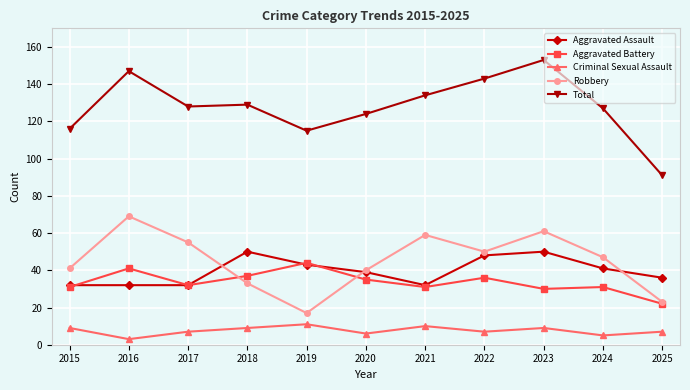

What is the approximate value of Aggravated Battery at 2023?

30